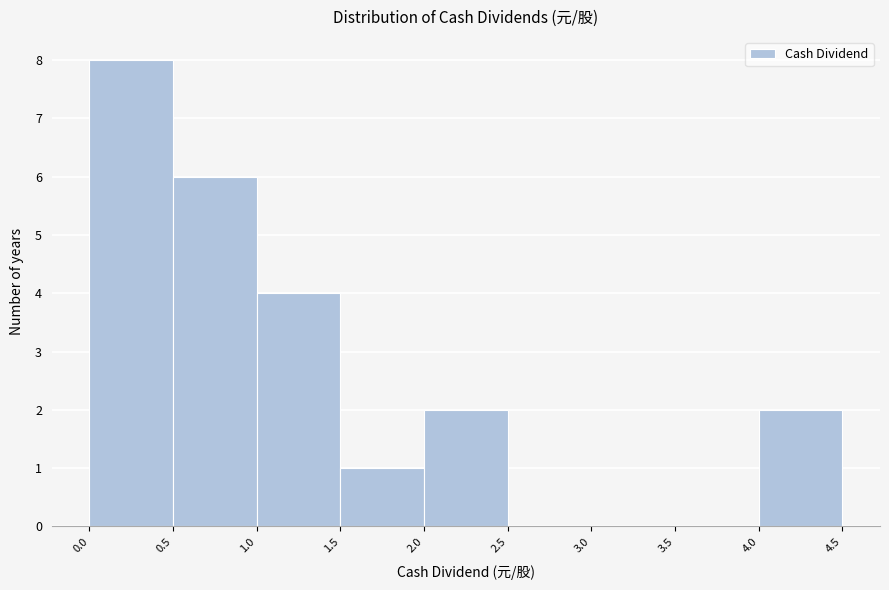

How tall is the bar that spans 2.0 to 2.5 on the x-axis? The values are not printed on the chart, so give them approximately, as read against the axis.

2